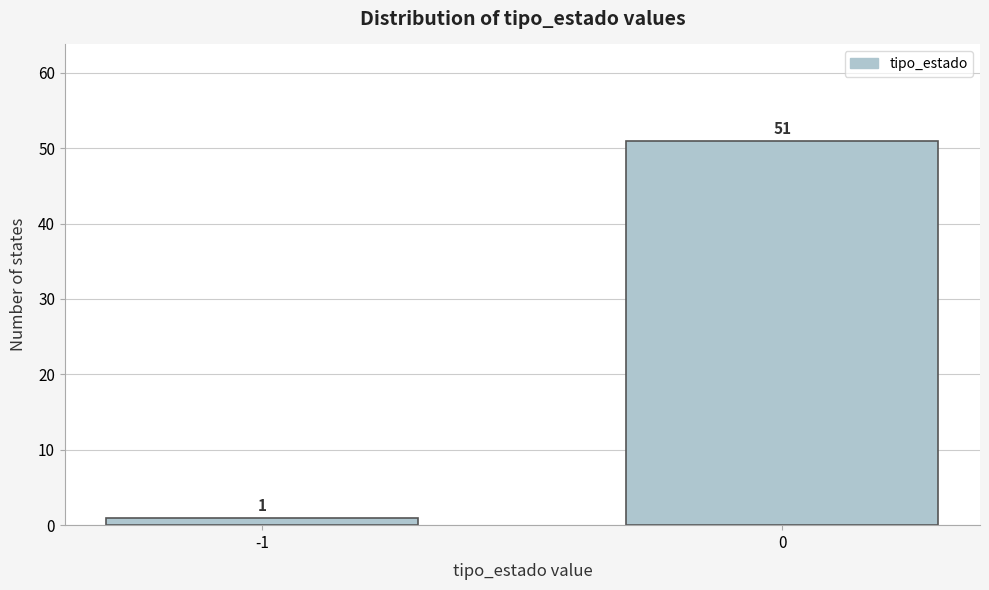

Reading left to right, list all the values displayed in this chart.

-1=1	0=51